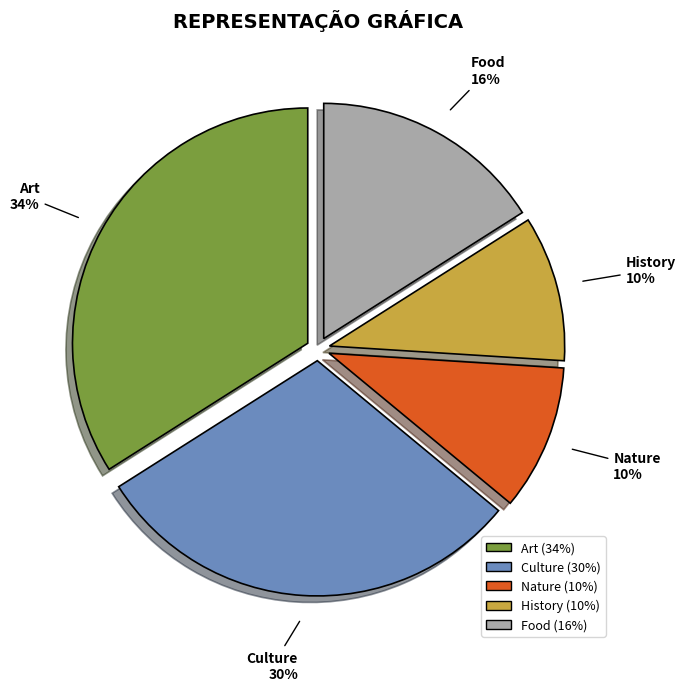

What is the ratio of the value at Food to the value at Culture?

0.5